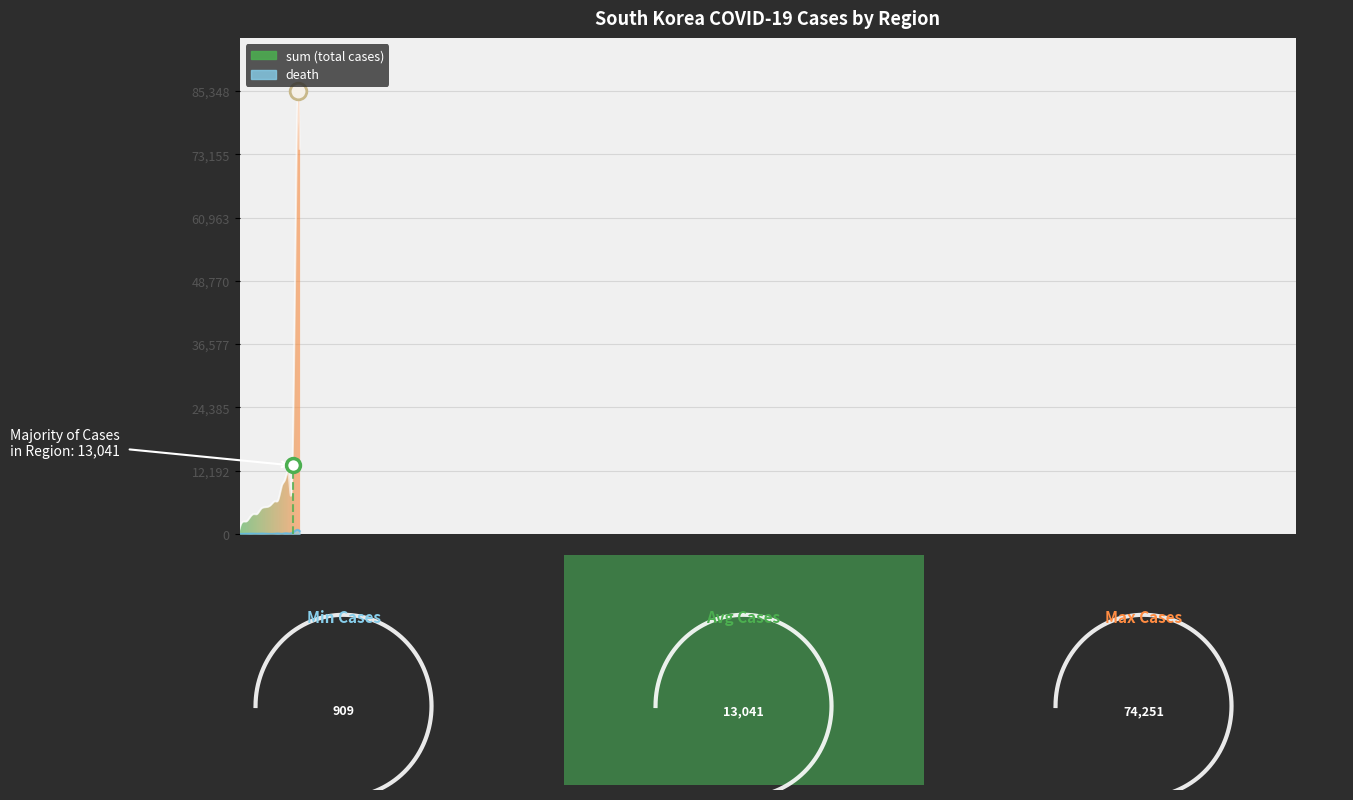

What is the highest value of the sum series?

74251